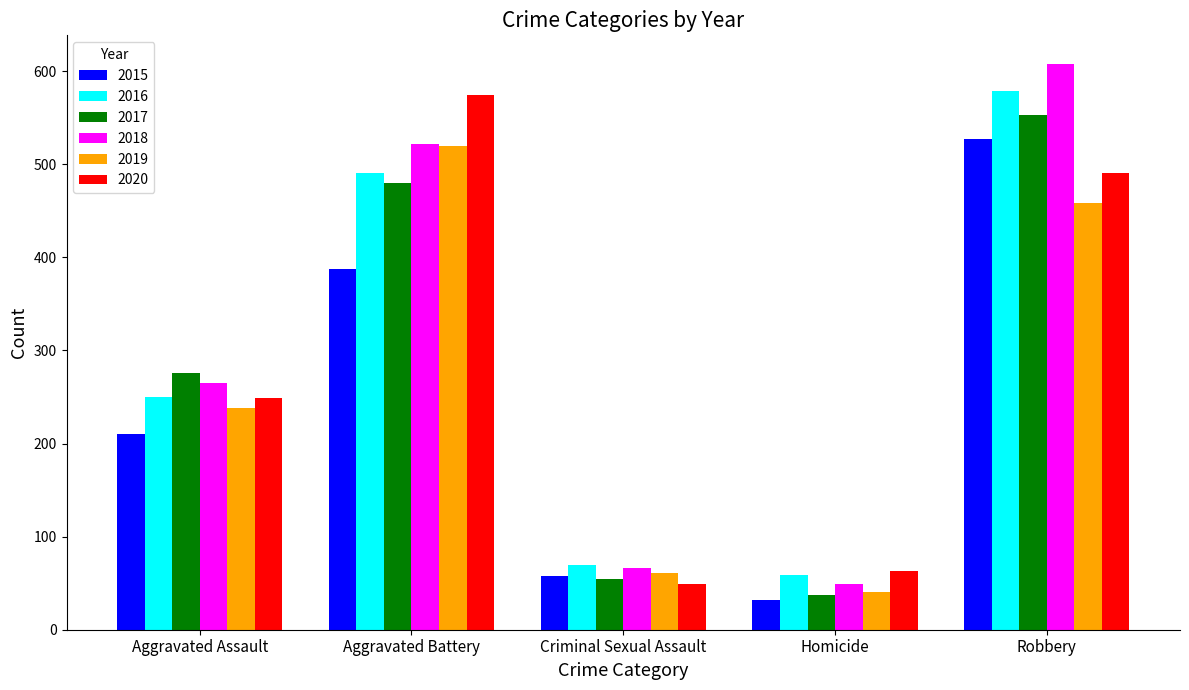

What is the approximate value of 2018 at Robbery, to the nearest 10?

610